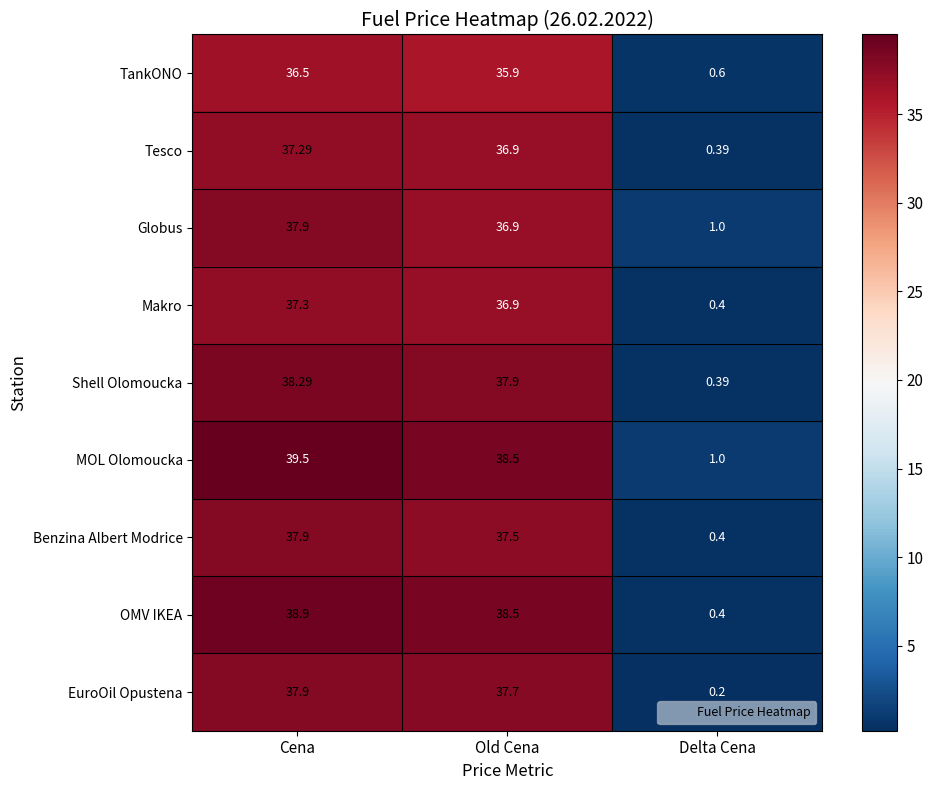

At which label does TankONO reach its minimum?

Delta Cena